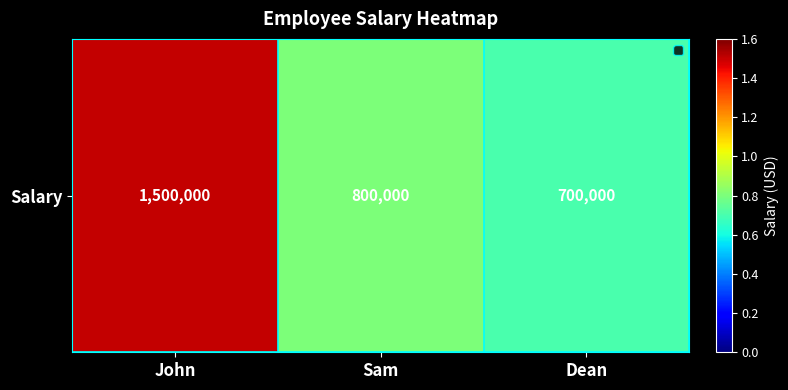

List the labels in order of value, smallest first.

Dean, Sam, John